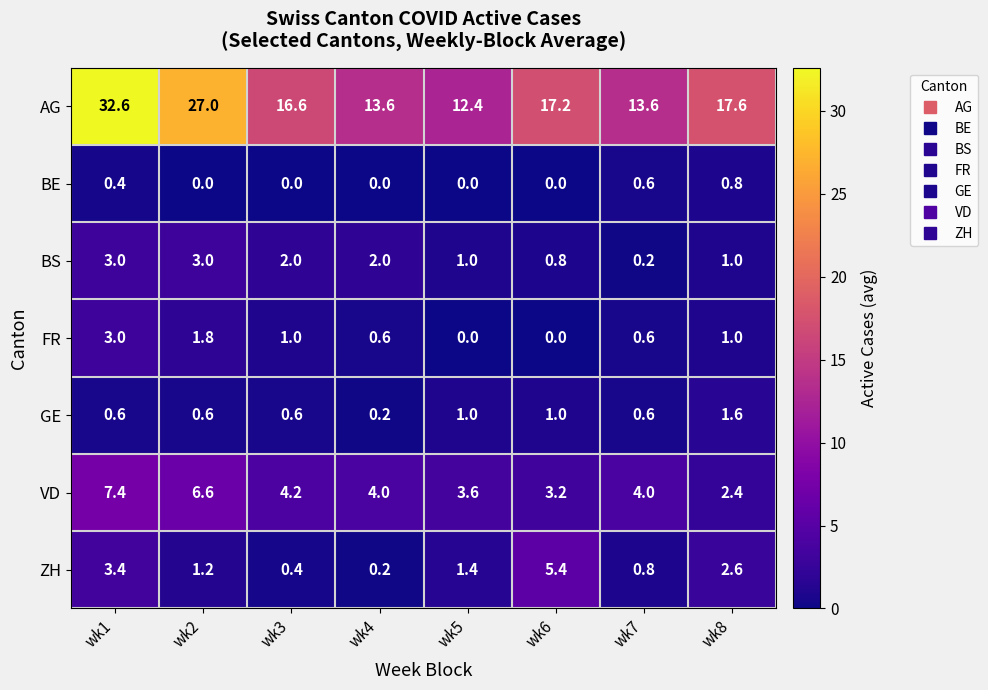

What is the difference between the highest and lowest values at wk4?

13.6